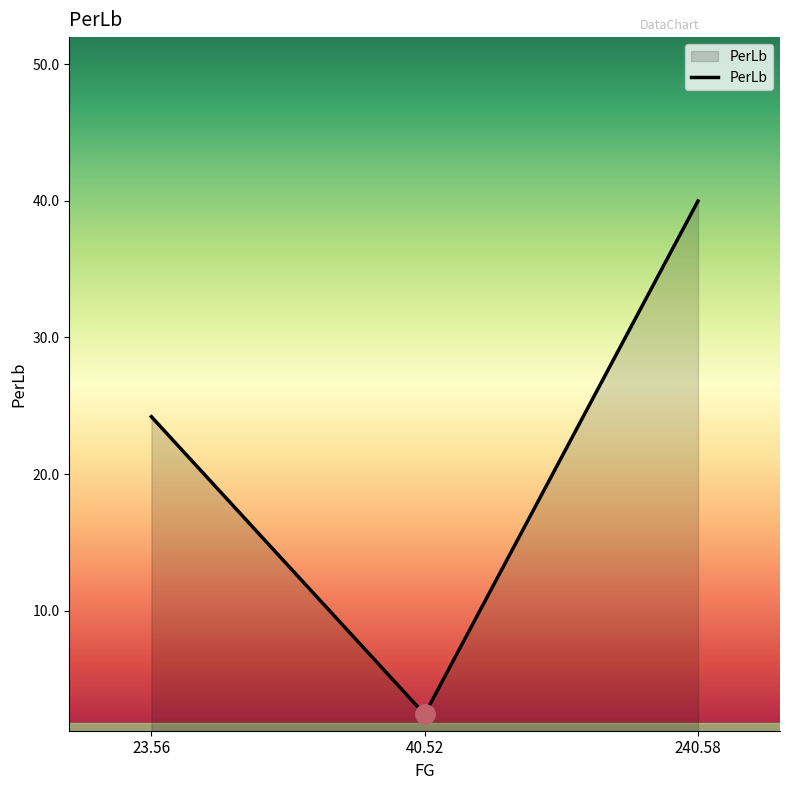

Reading left to right, extract all data points from this chart.

24.2	2.4	40.0